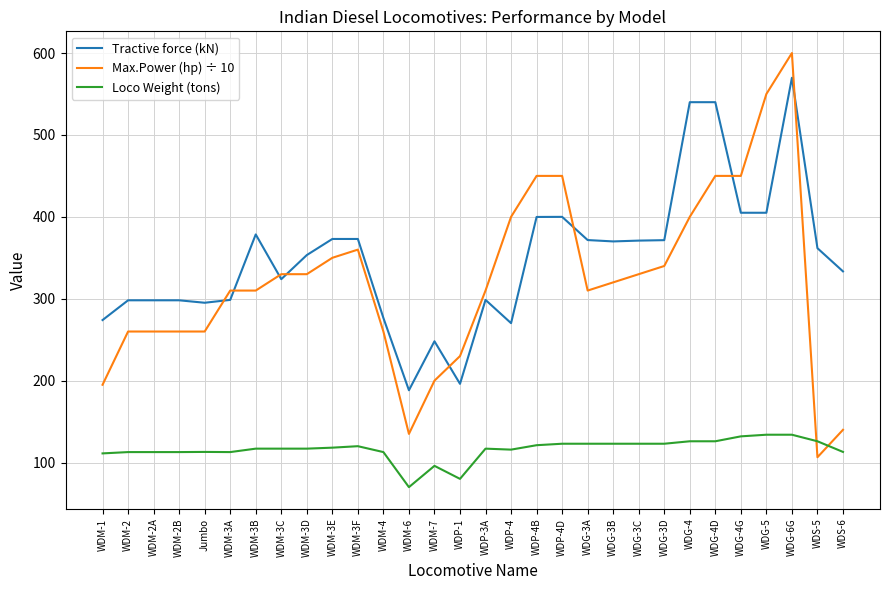

Which series has the largest total across all categories?

Tractive force (kN)